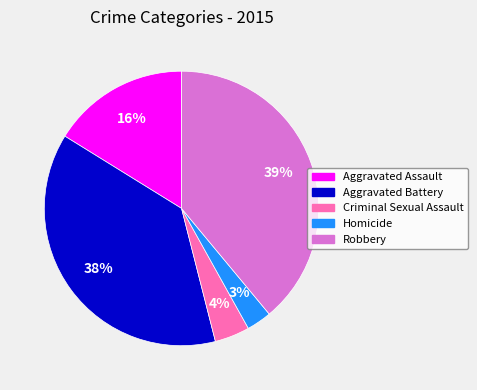

Do Aggravated Assault and Robbery together represent more than half of the pie?

Yes